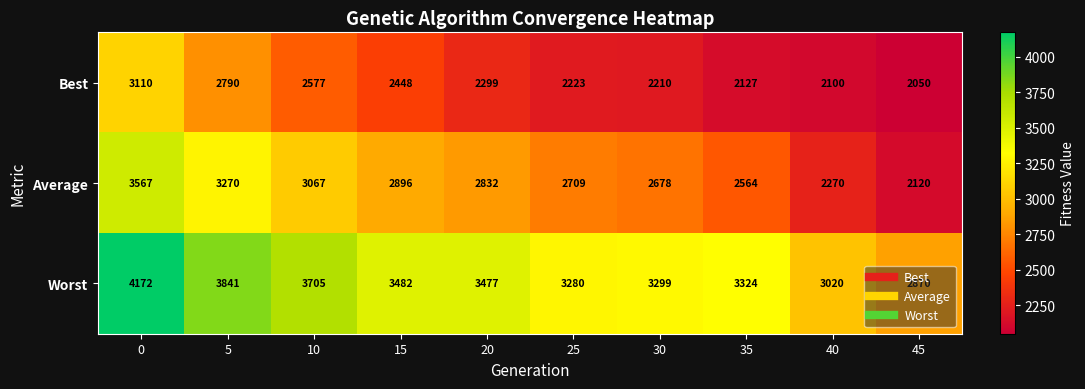

Which series changed the most between 5 and 20?

Best